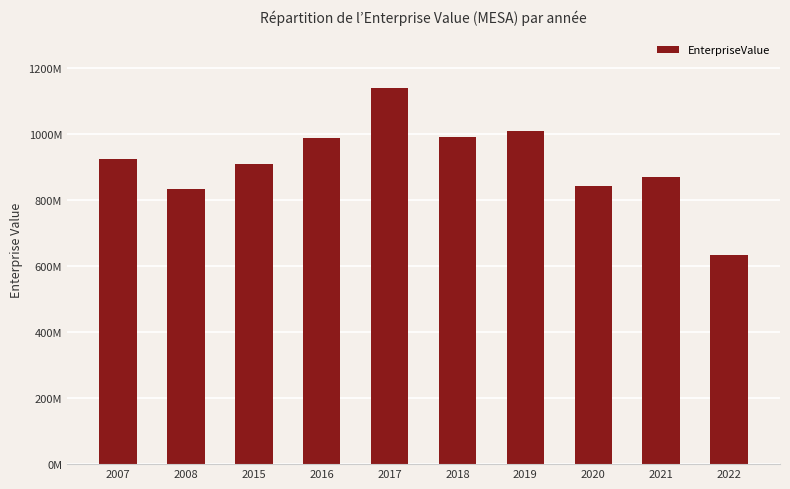

What is the sum of all values?

9147327543.0